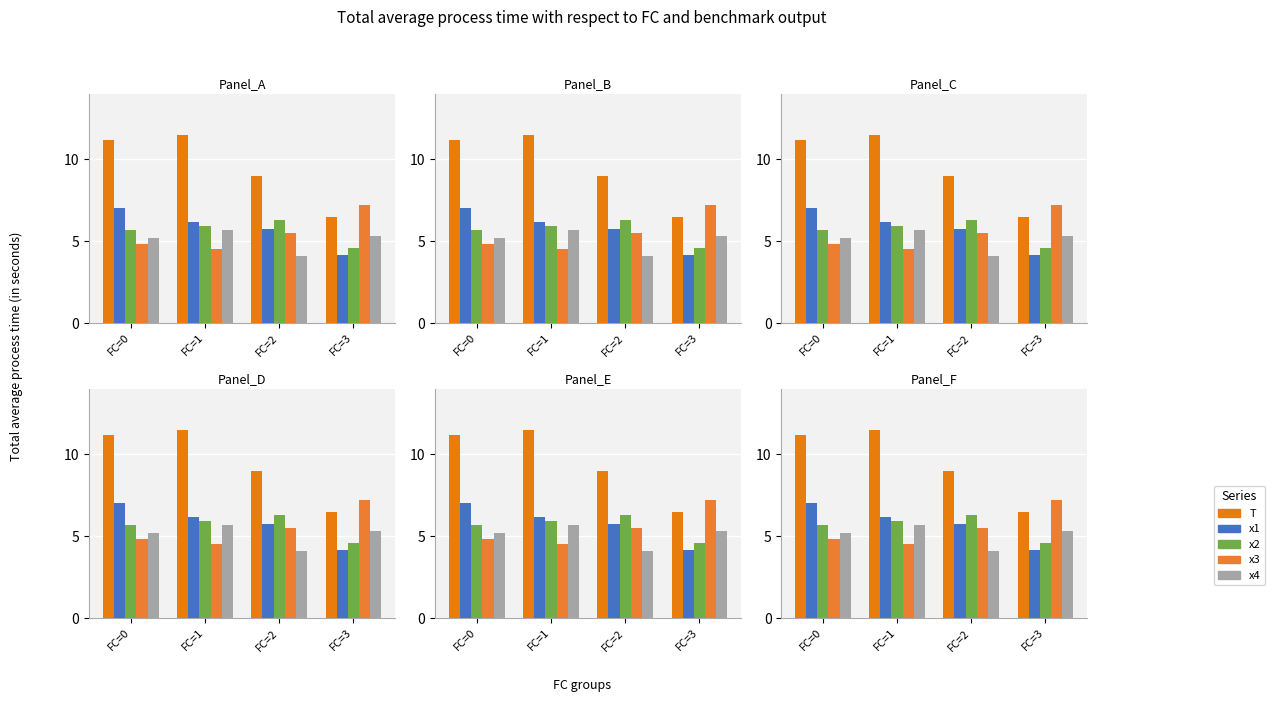

How many groups of bars are there?

4